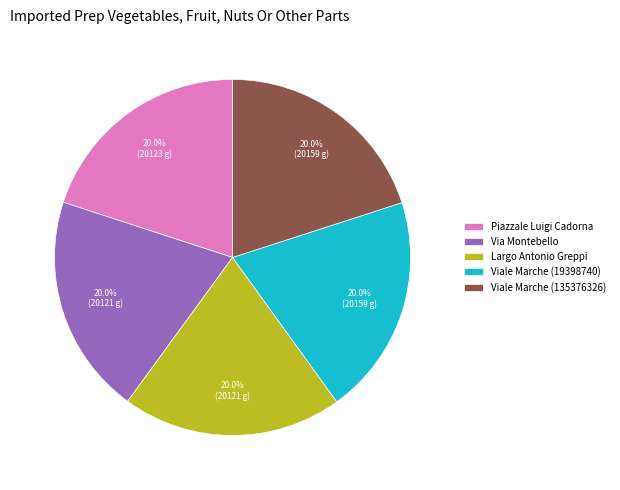

What percentage is the Largo Antonio Greppi slice, to the nearest percent?

20%